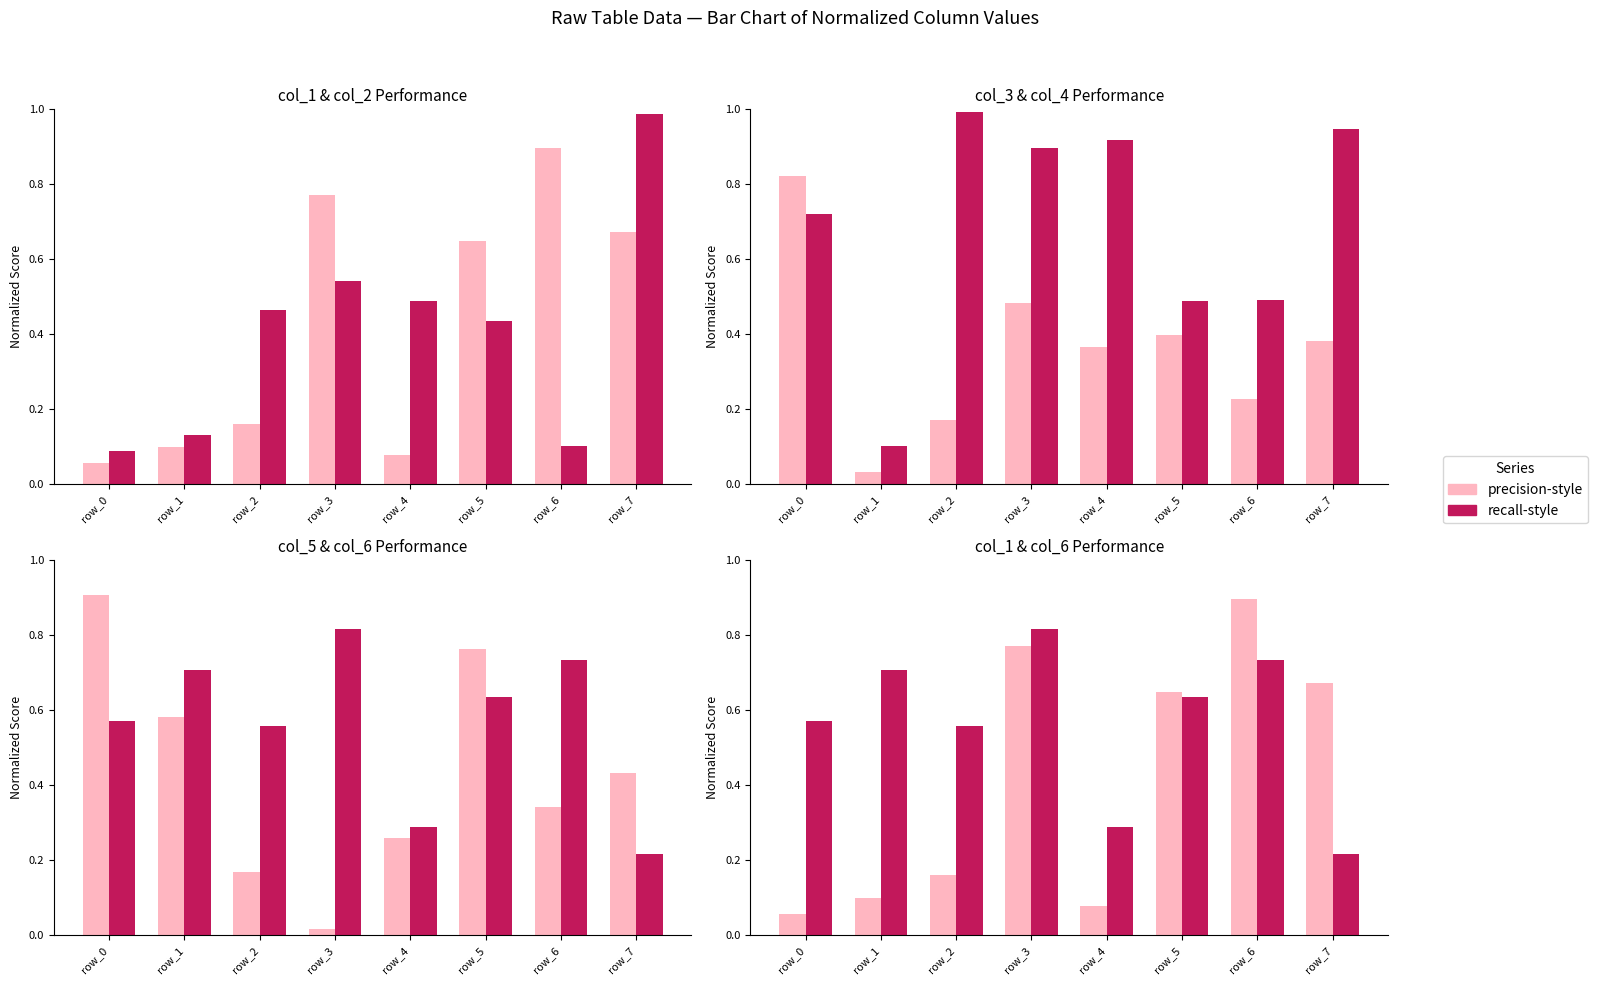

Reading left to right, list all the values displayed in this chart.

col_1: 0.1	0.1	0.2	0.8	0.1	0.6	0.9	0.7
col_2: 0.1	0.1	0.5	0.5	0.5	0.4	0.1	1.0
col_3: 0.8	0.0	0.2	0.5	0.4	0.4	0.2	0.4
col_4: 0.7	0.1	1.0	0.9	0.9	0.5	0.5	0.9
col_5: 0.9	0.6	0.2	0.0	0.3	0.8	0.3	0.4
col_6: 0.6	0.7	0.6	0.8	0.3	0.6	0.7	0.2